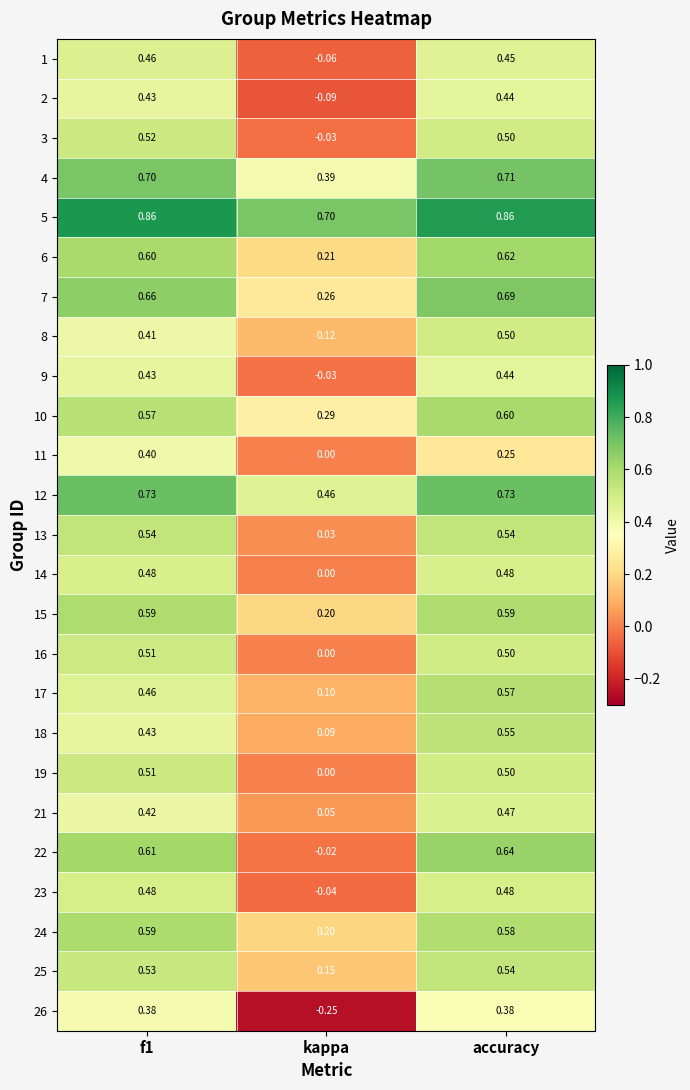

At which category is the sum across all series the highest?

accuracy